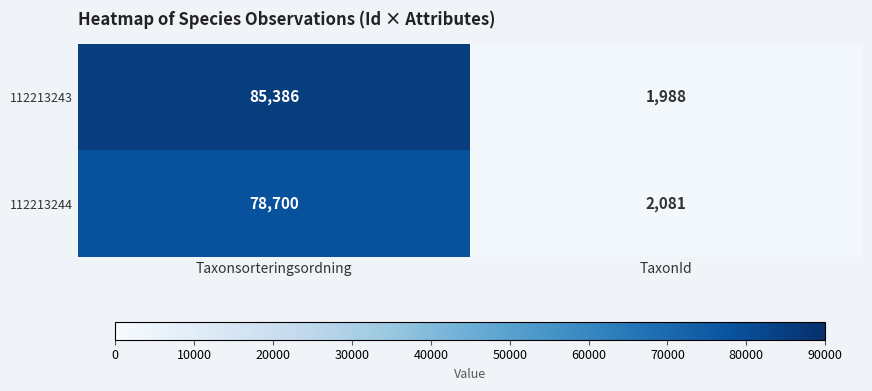

Rank the series at Taxonsorteringsordning from lowest to highest value.

112213244, 112213243